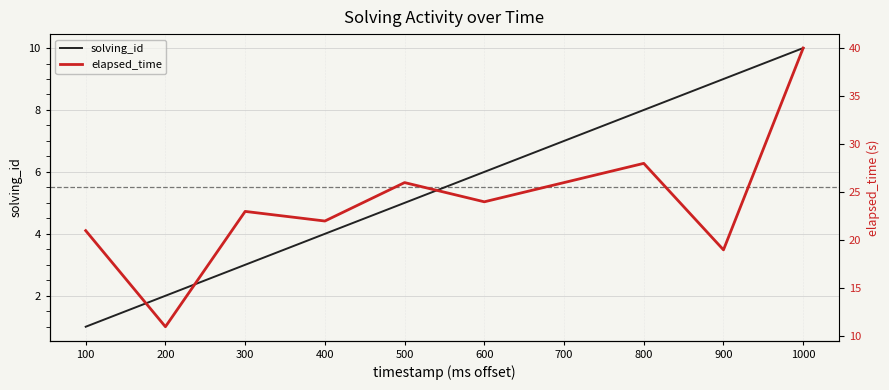

How many distinct data groups are displayed?

2